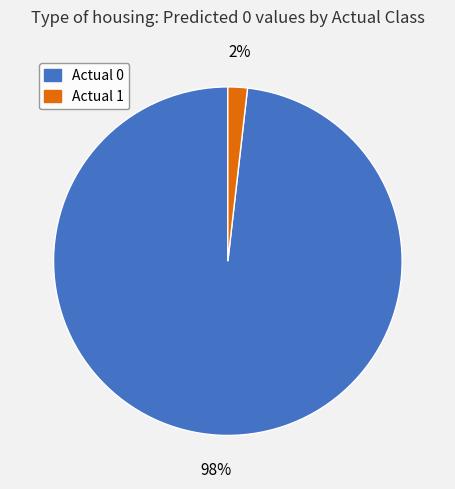

The Actual 0 slice represents 86% of the pie. True or false?

False